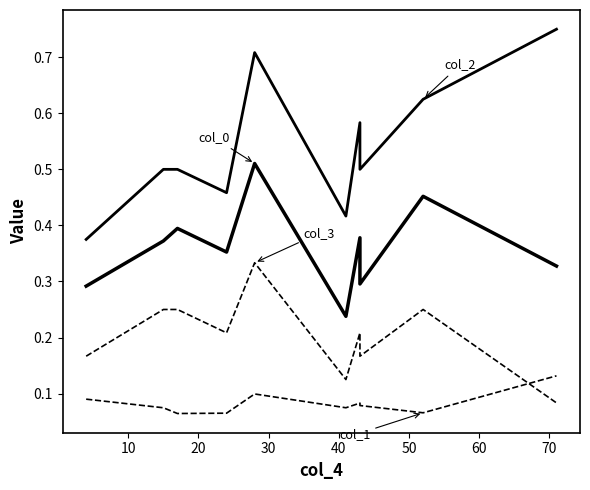

What is the average value of the col_2 series?

0.5